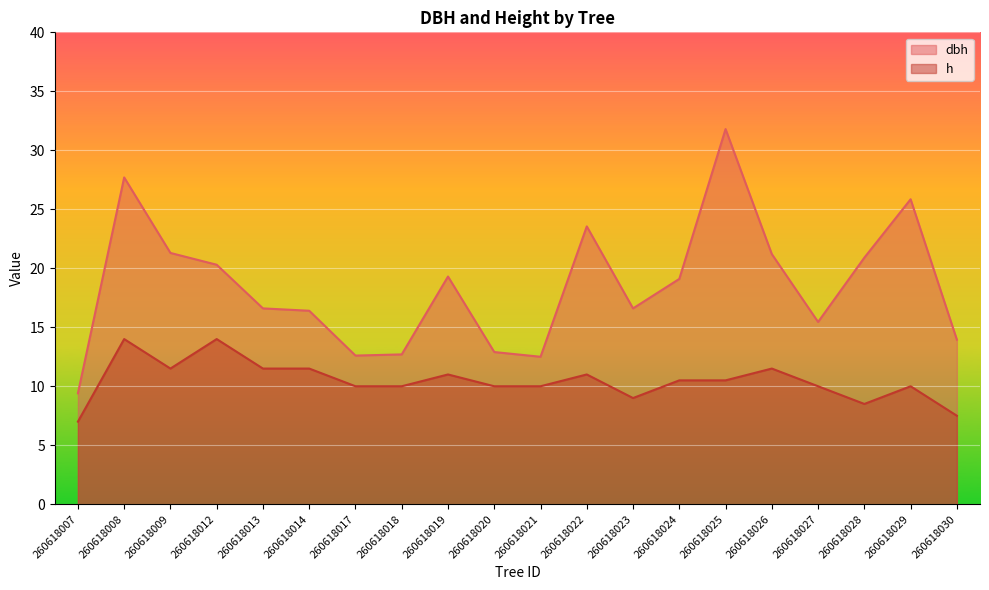

Rank the series at 260618026 from lowest to highest value.

h, dbh